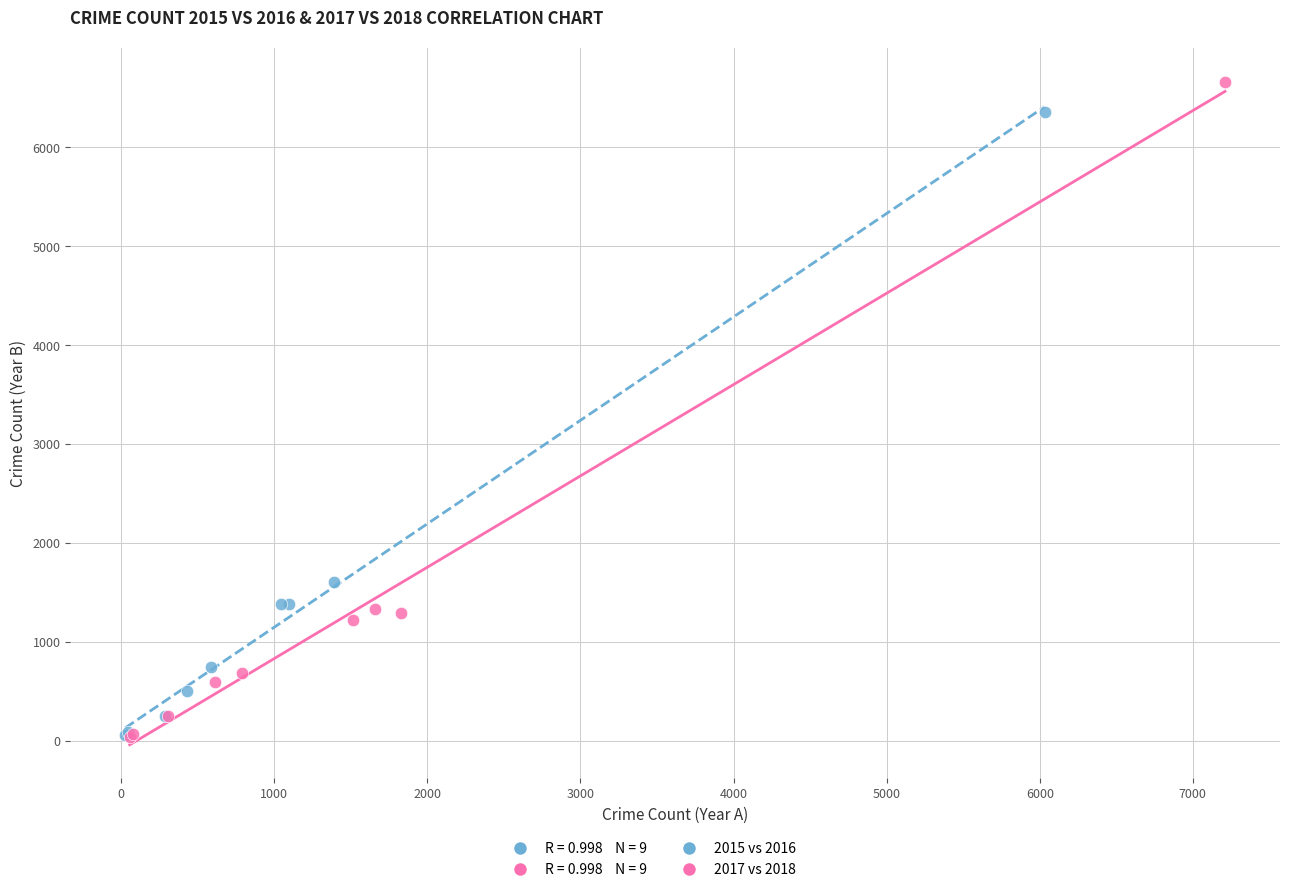

Which series has the largest Y range (max minus min)?

2017 vs 2018